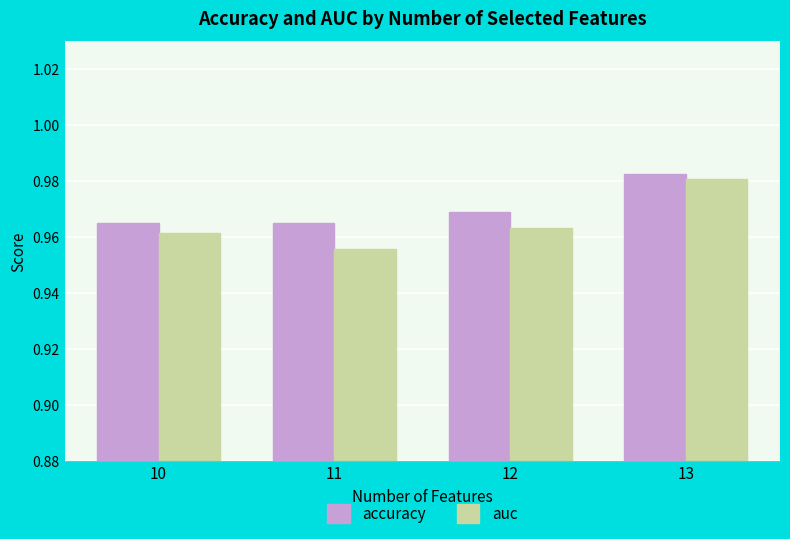

Which series changed the most between 10 and 13?

auc